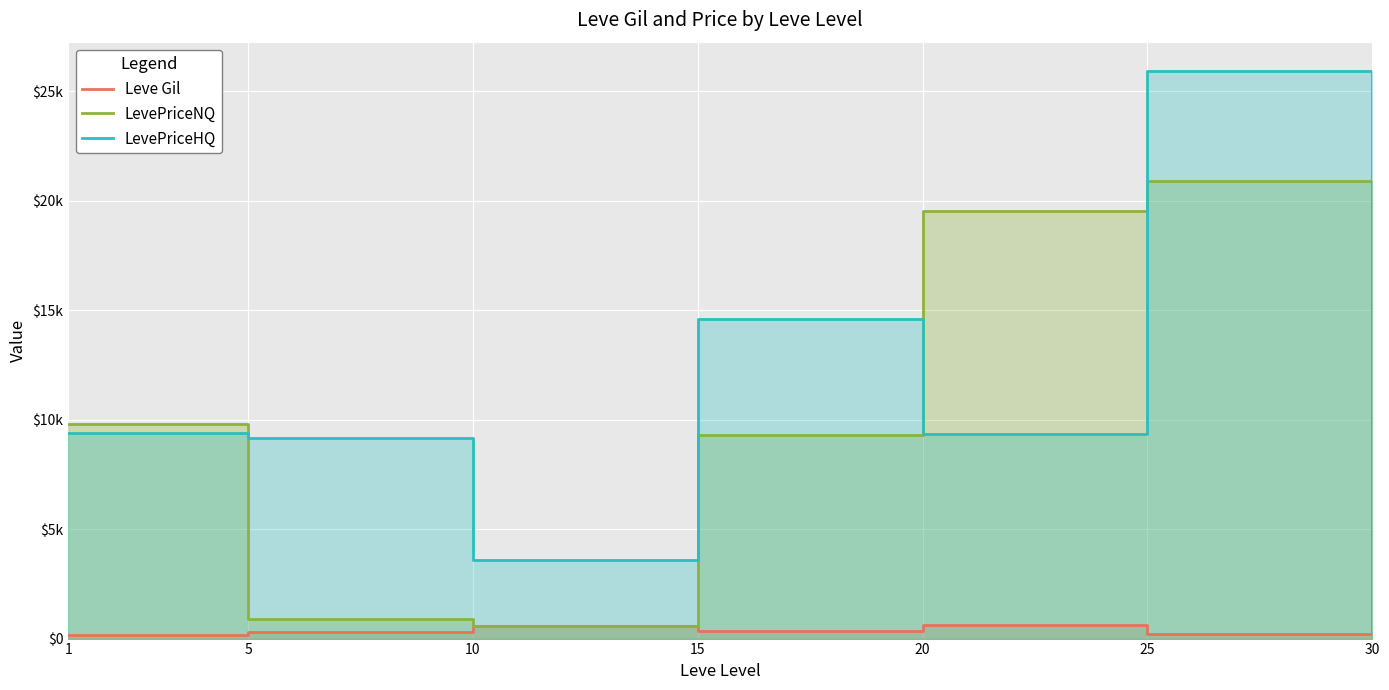

What is the difference between the second highest and second lowest values in the Leve Gil series?

355.3